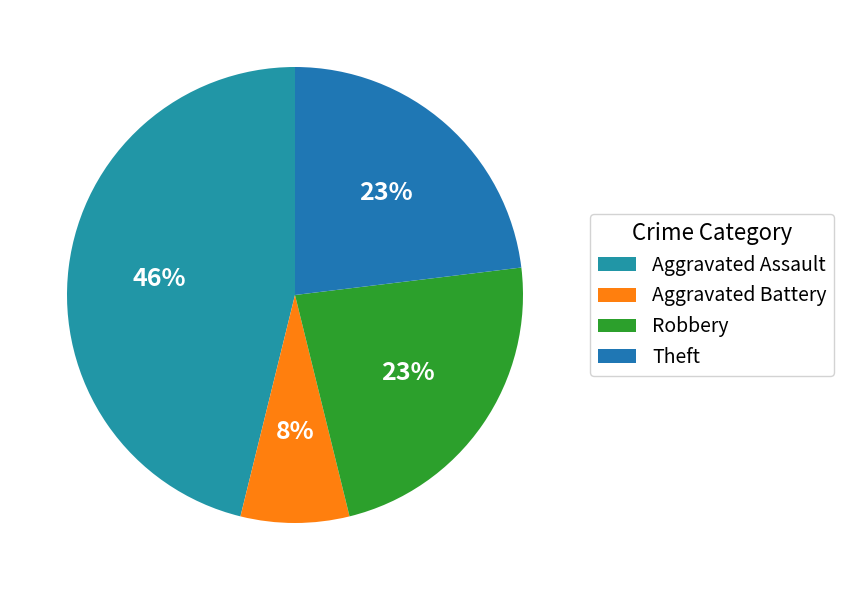

To the nearest percent, what portion does Robbery represent?

23%